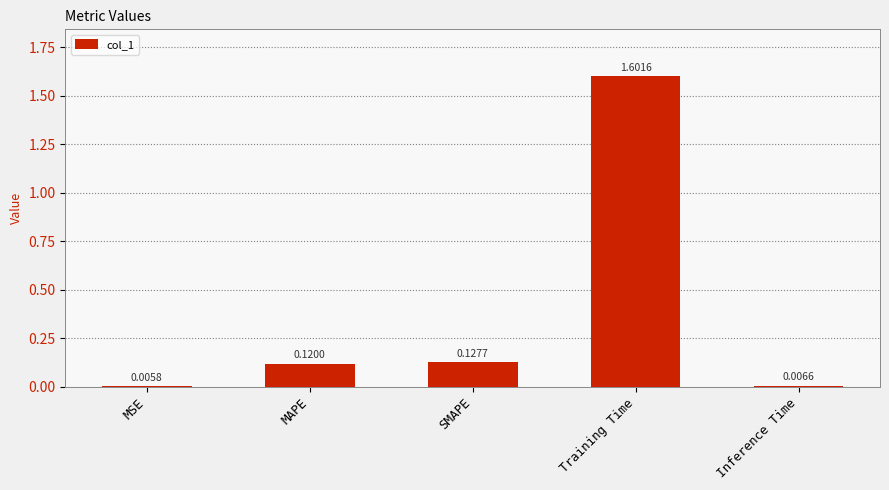

Between Training Time and SMAPE, which is larger?

Training Time